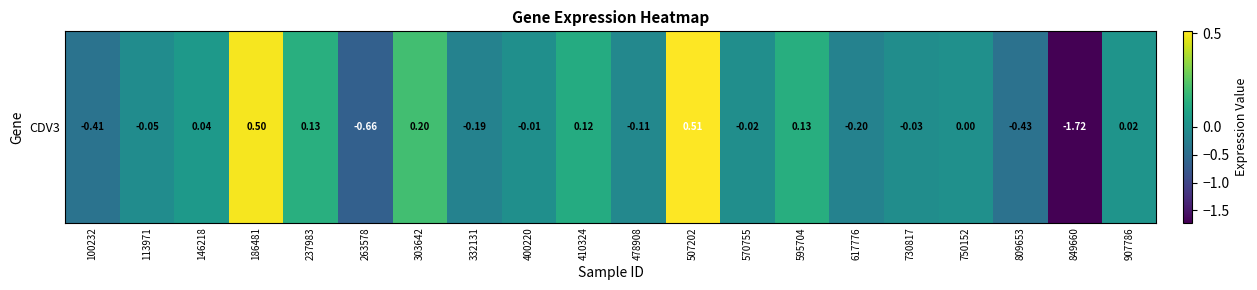

Reading left to right, list all the values displayed in this chart.

100232=-0.4	113971=-0.1	146218=0.0	186481=0.5	237983=0.1	263578=-0.7	303642=0.2	332131=-0.2	400220=-0.0	410324=0.1	478908=-0.1	507202=0.5	570755=-0.0	595704=0.1	617776=-0.2	730817=-0.0	750152=0.0	809653=-0.4	849660=-1.7	907786=0.0